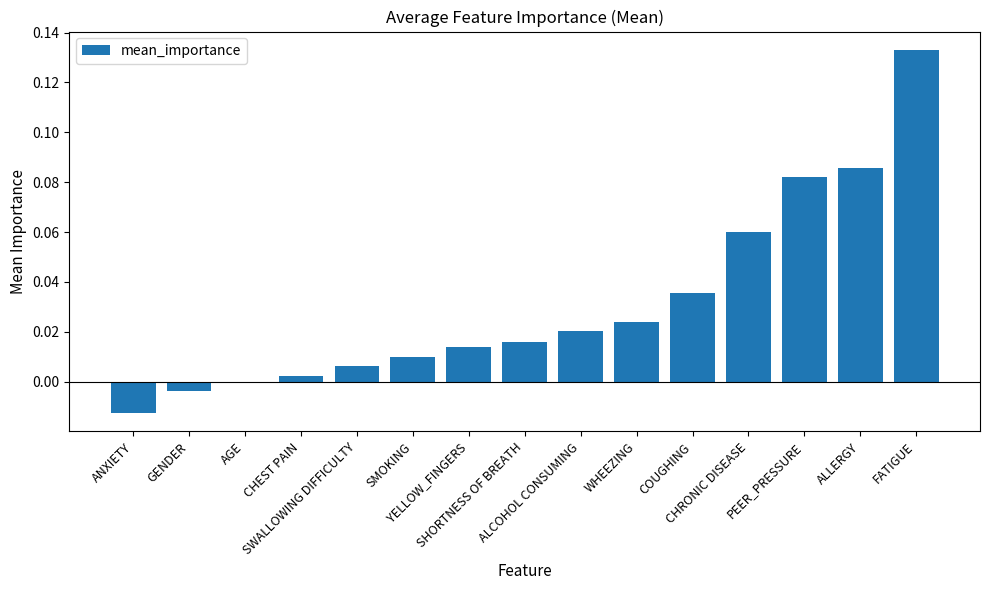

Which category has the lowest value across all series?

ANXIETY